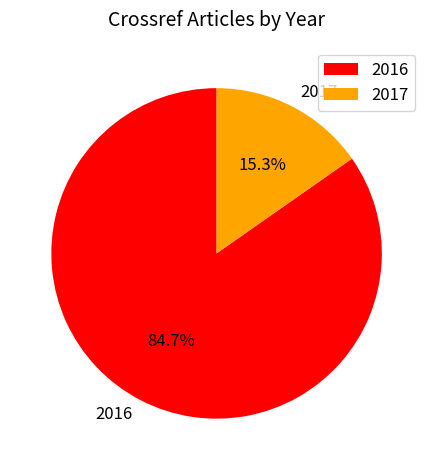

What is the majority slice?

2016